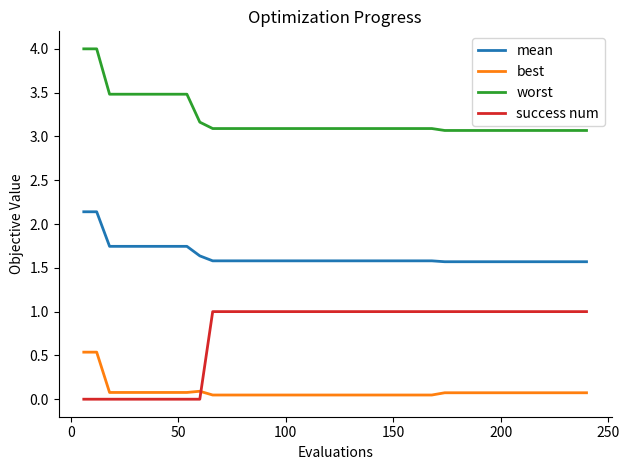

What is the average value of the mean series?

1.6